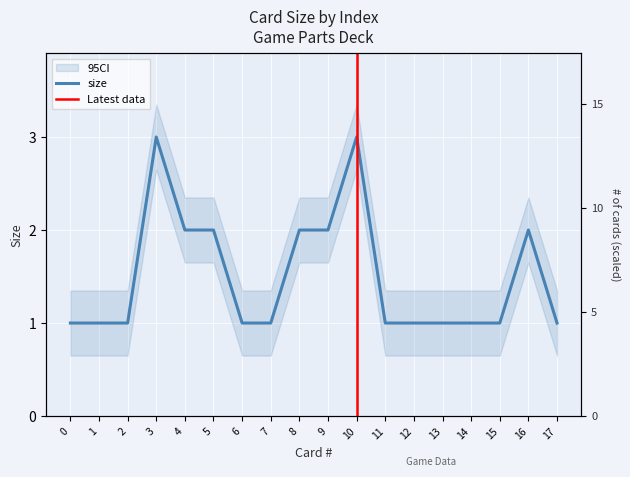

How many data points does each series have?

18